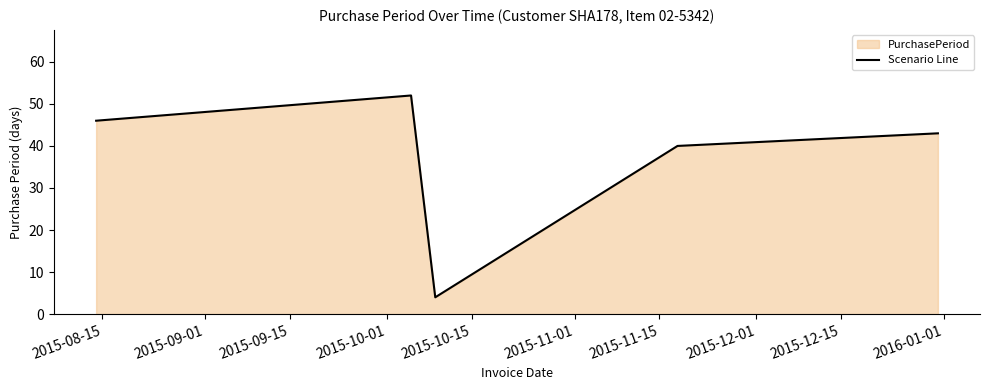

How many interior local peaks (higher than both neighbors) does the data have?

1